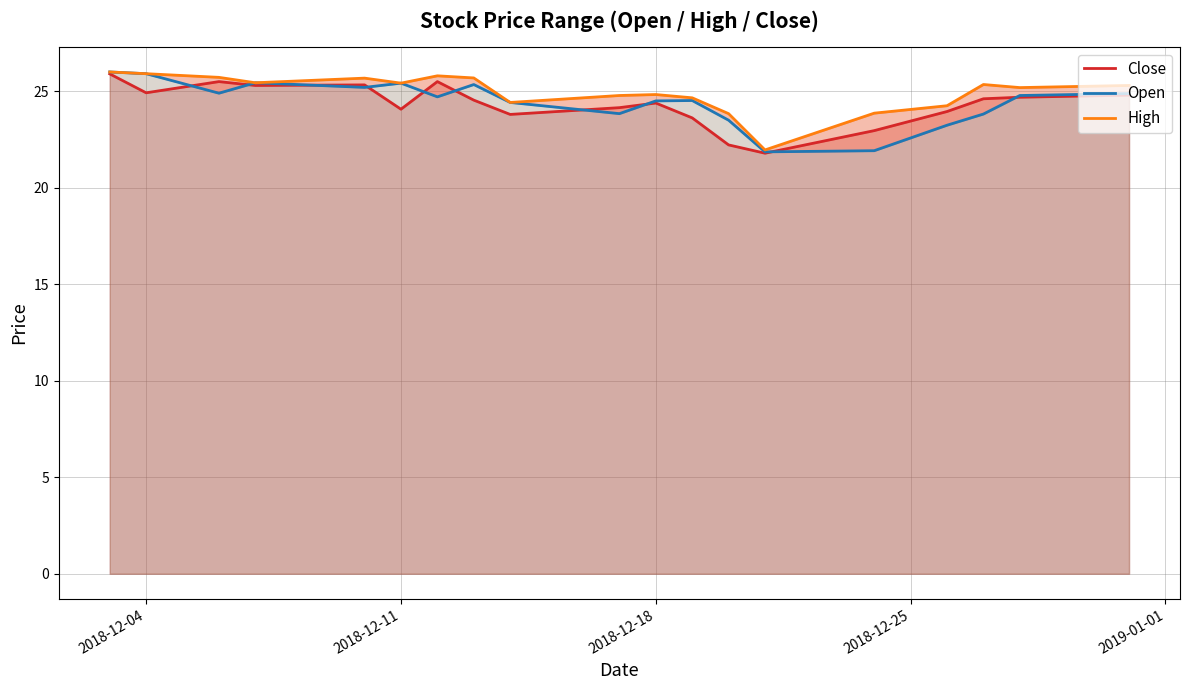

List the series in order of their peak value, highest first.

Open, High, Close